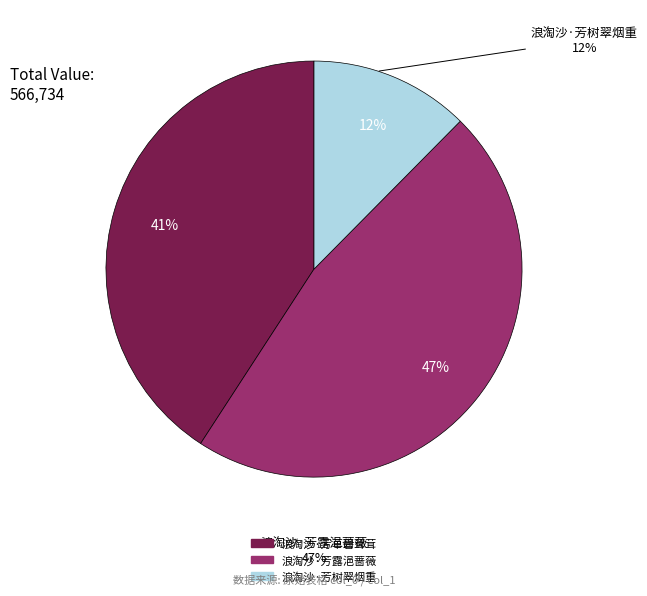

What is the smallest slice in the pie chart?

浪淘沙·芳树翠烟重